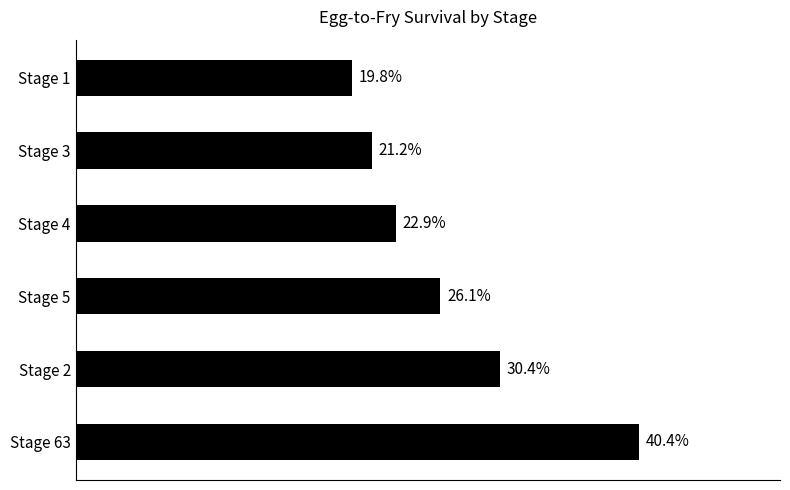

Are the bars horizontal?

Yes